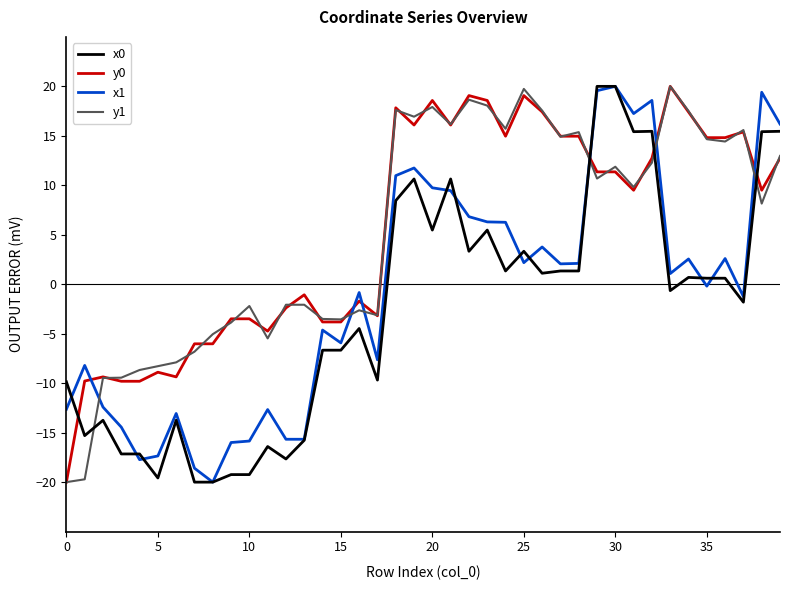

True or false: x1 and y1 intersect in this chart.

True